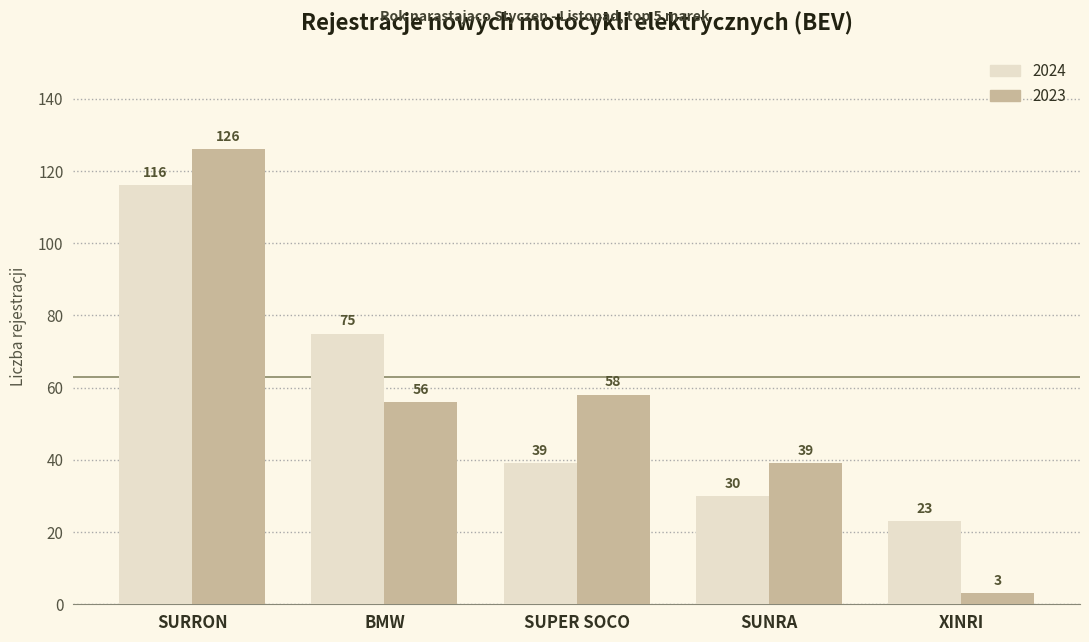

What is the difference between the 2023 values at XINRI and SUPER SOCO?

55